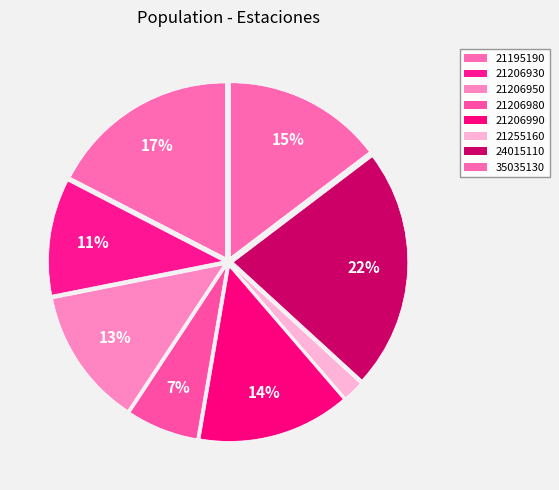

To the nearest percent, what is the difference between the 35035130 and 21195190 slice percentages?

3%